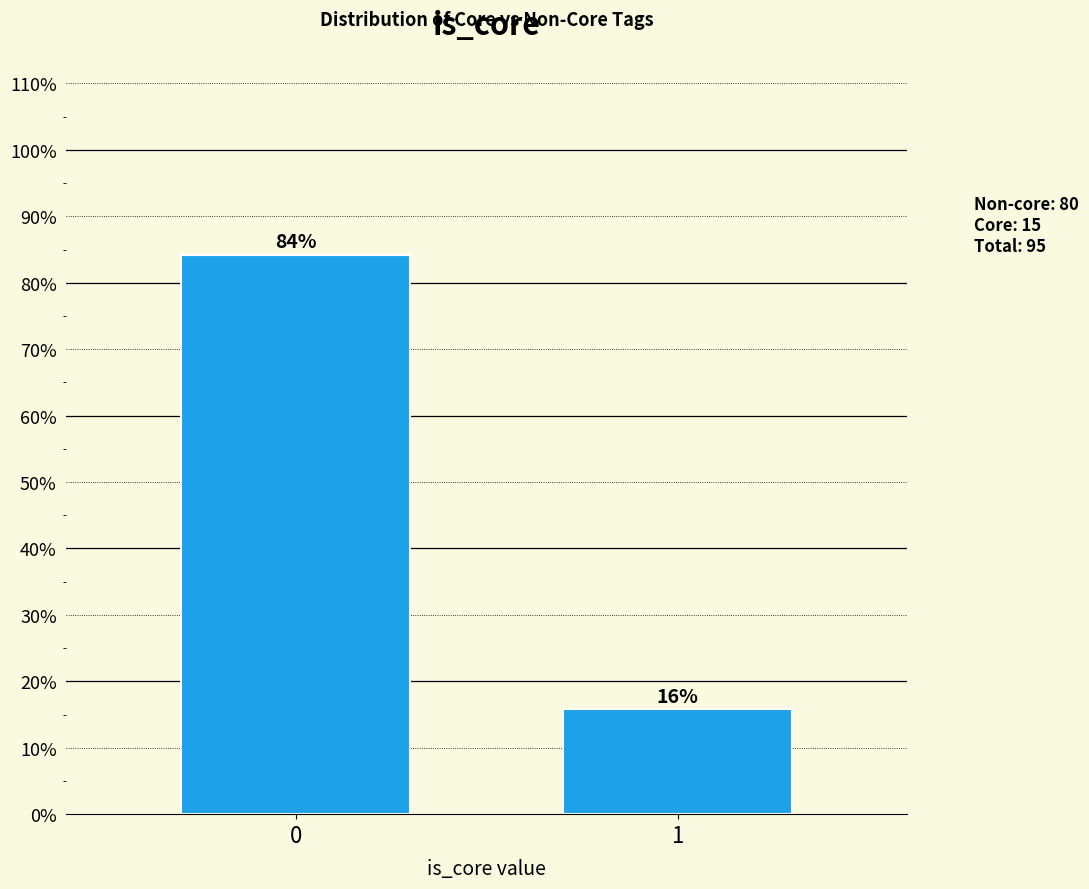

Rank the categories by value from highest to lowest.

0, 1